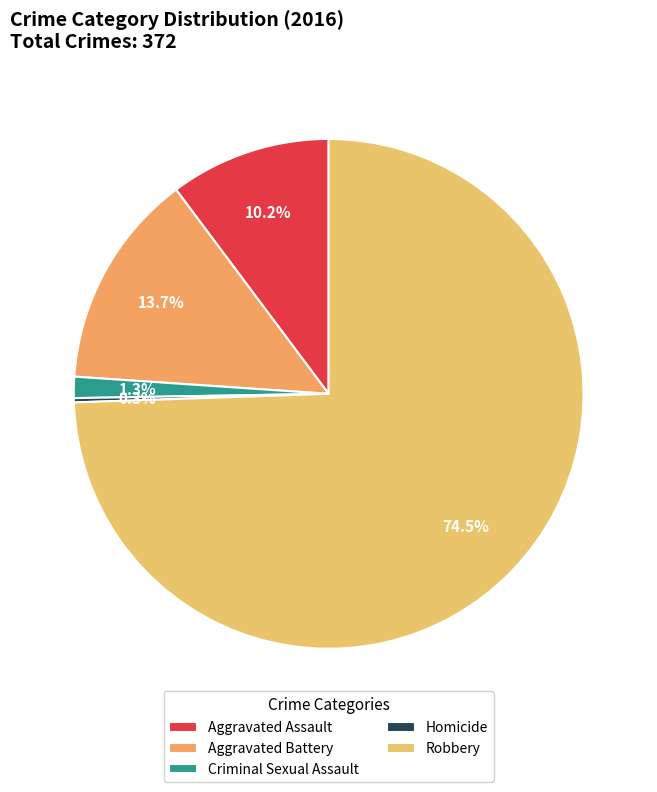

To the nearest percent, what portion does Aggravated Assault represent?

10%